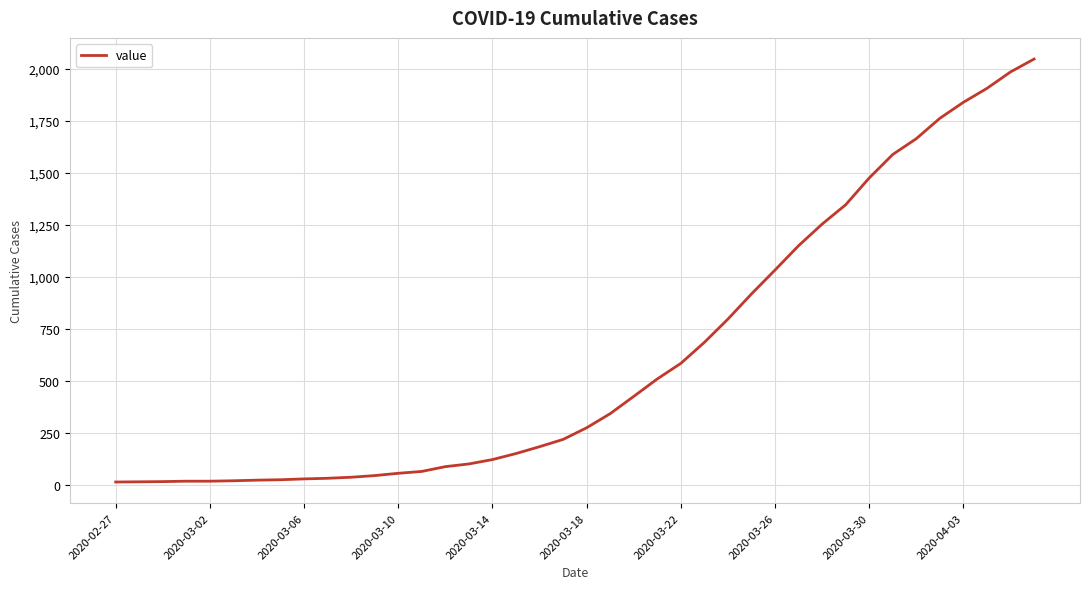

What is the maximum value shown in the chart?

2048